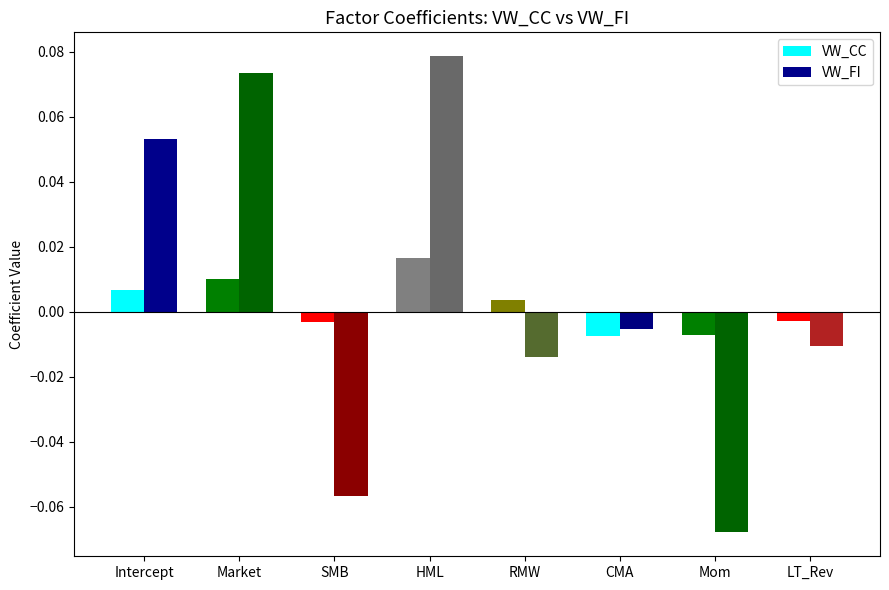

Which label corresponds to the smallest value in the chart?

Mom